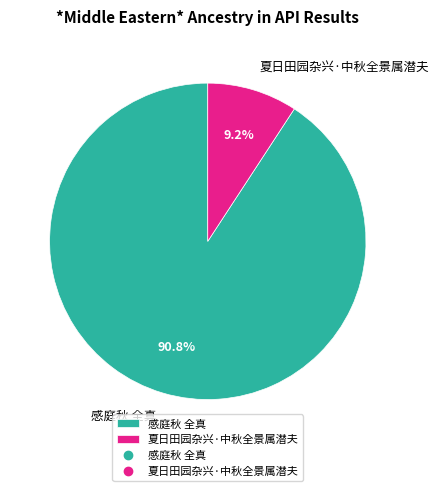

True or false: 感庭秋 全真 accounts for 91% of the total.

True